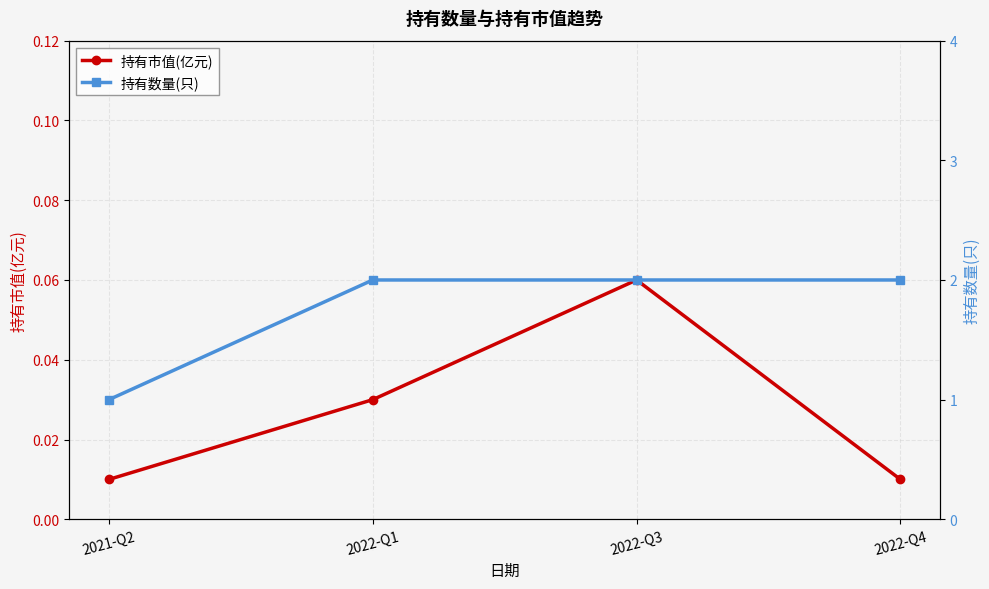

What is the label of the 3rd point from the left?

2022-Q3